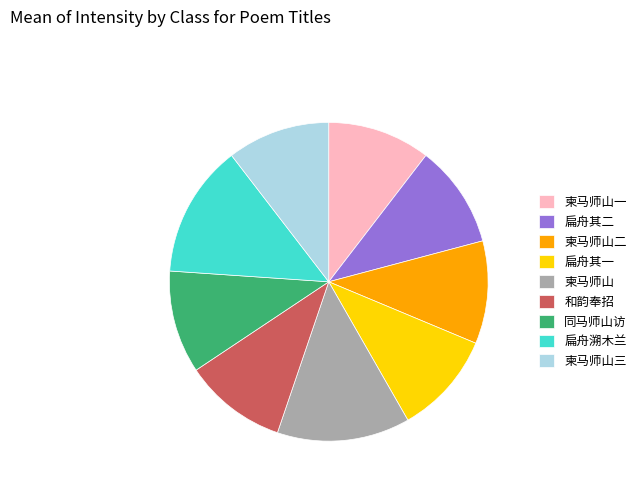

Is there any slice that represents more than half of the pie?

No